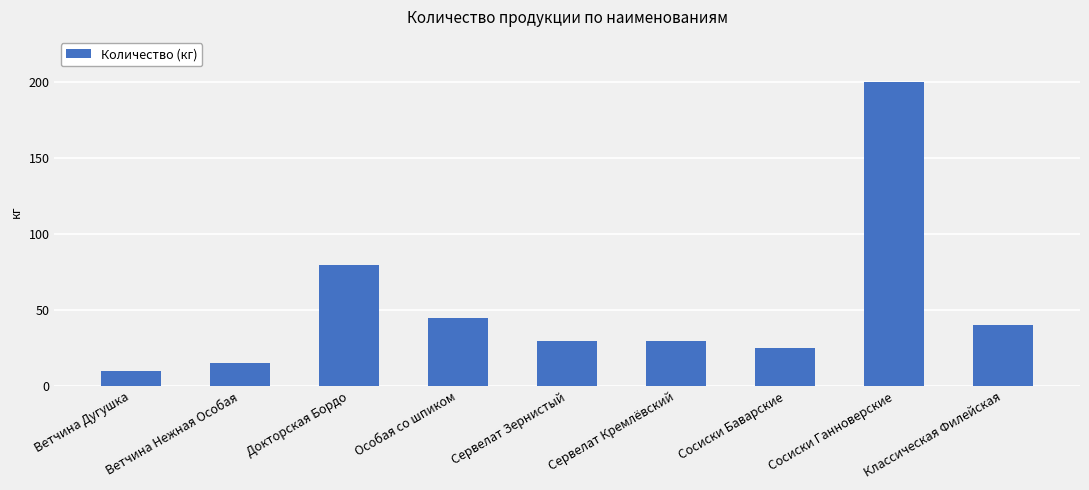

What is the difference between the maximum and minimum values?

190